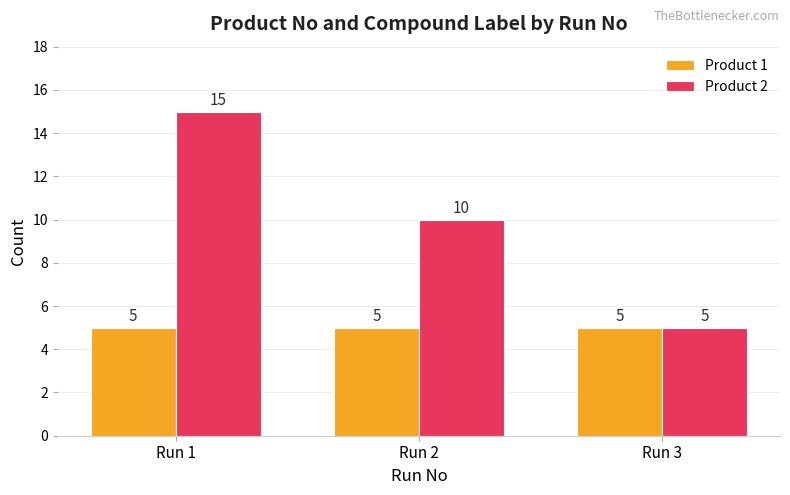

Reading right to left, extract all data points from this chart.

Product 1: 5	5	5
Product 2: 5	10	15